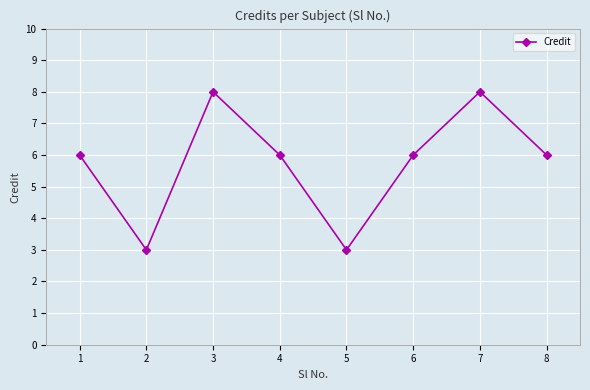

What is the value of the 2nd point from the left?

3